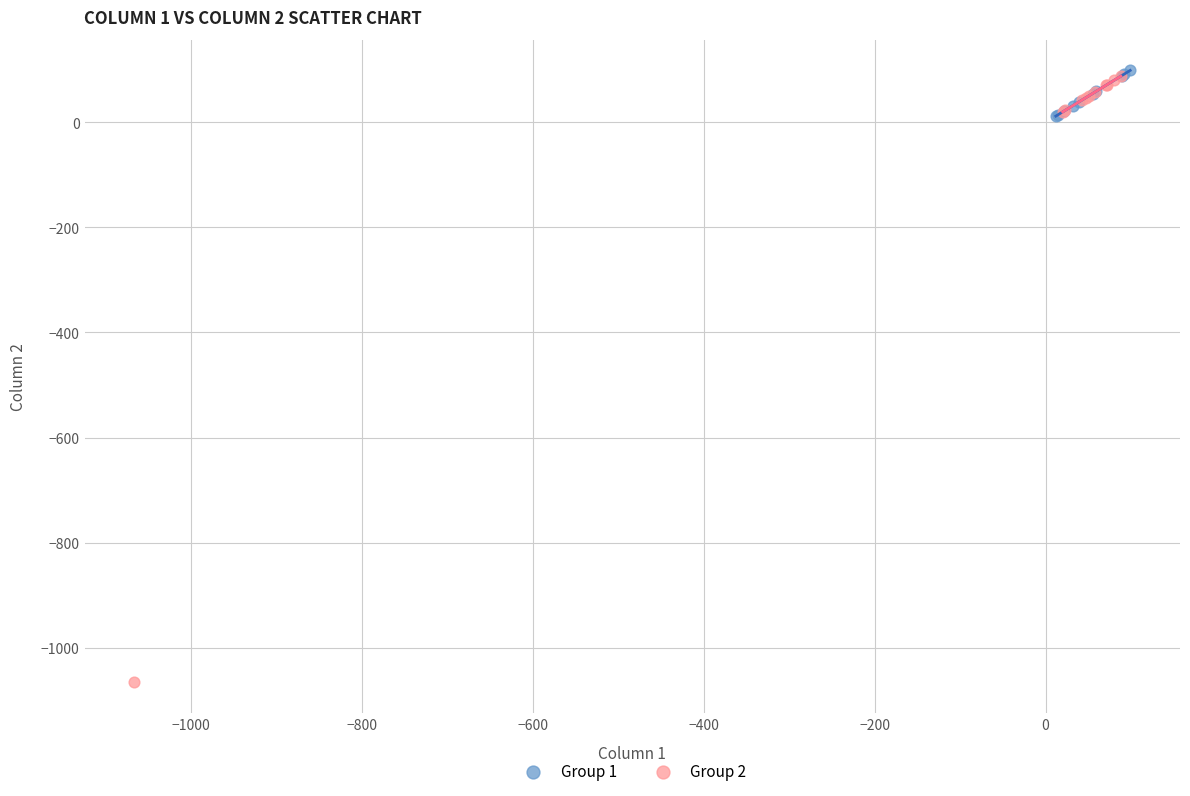

Which series contains the lowest Y value?

Group 2